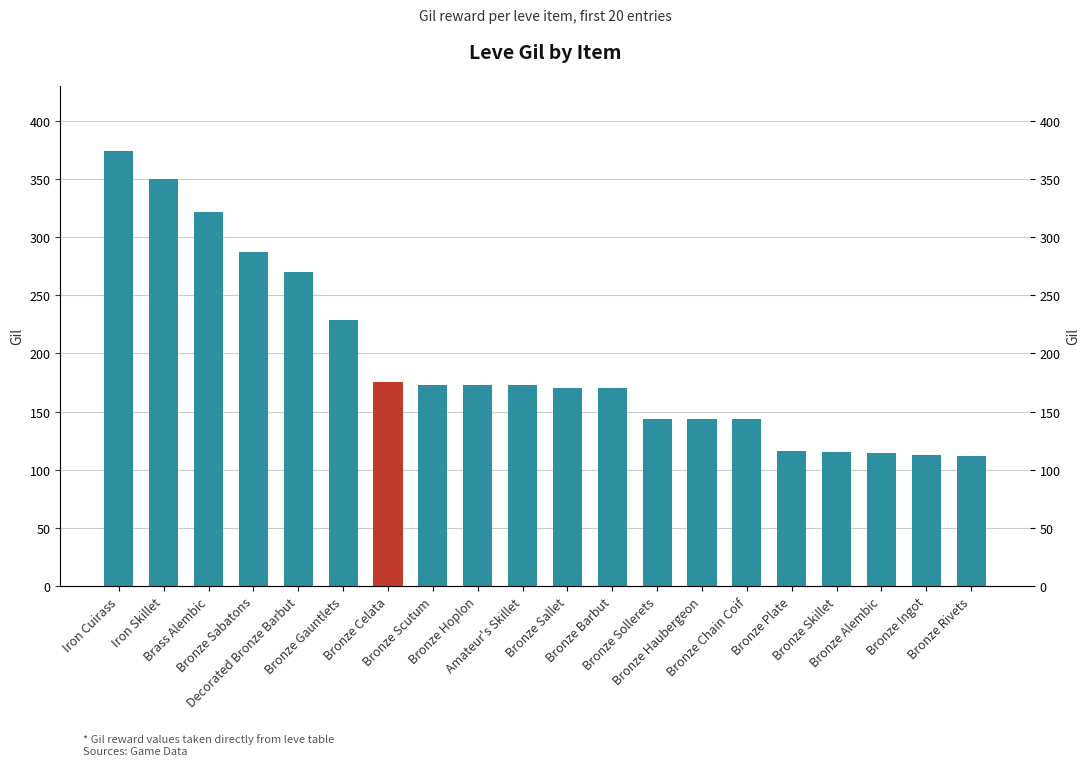

How many data points are less than 173?

10